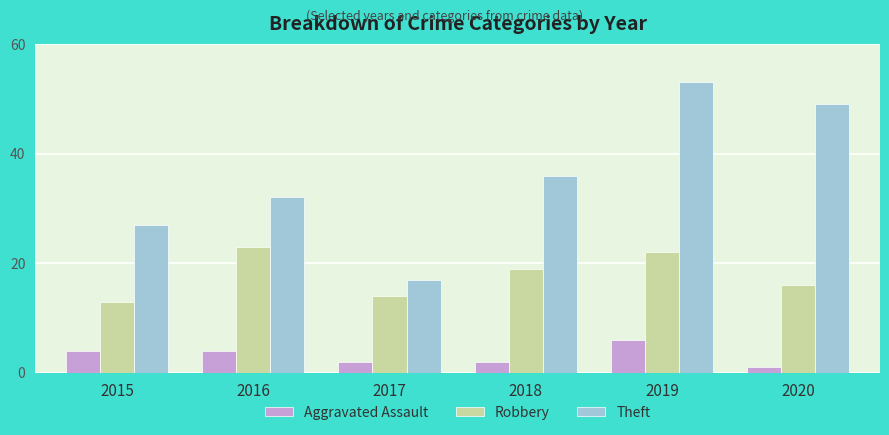

Reading left to right, list all the values displayed in this chart.

Aggravated Assault: 2015=4	2016=4	2017=2	2018=2	2019=6	2020=1
Robbery: 2015=13	2016=23	2017=14	2018=19	2019=22	2020=16
Theft: 2015=27	2016=32	2017=17	2018=36	2019=53	2020=49